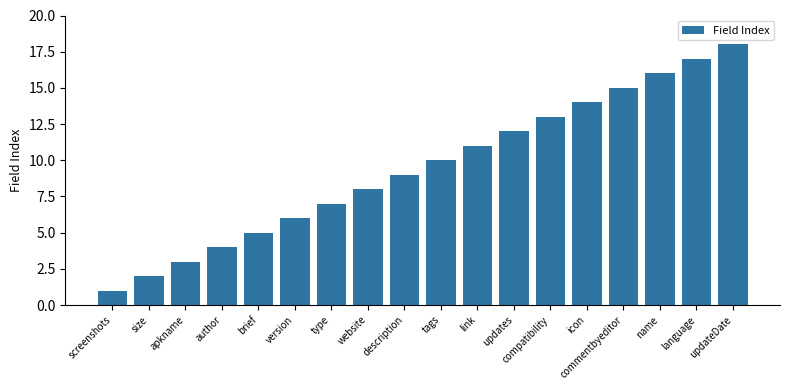

Which has a higher value, updateDate or updates?

updateDate